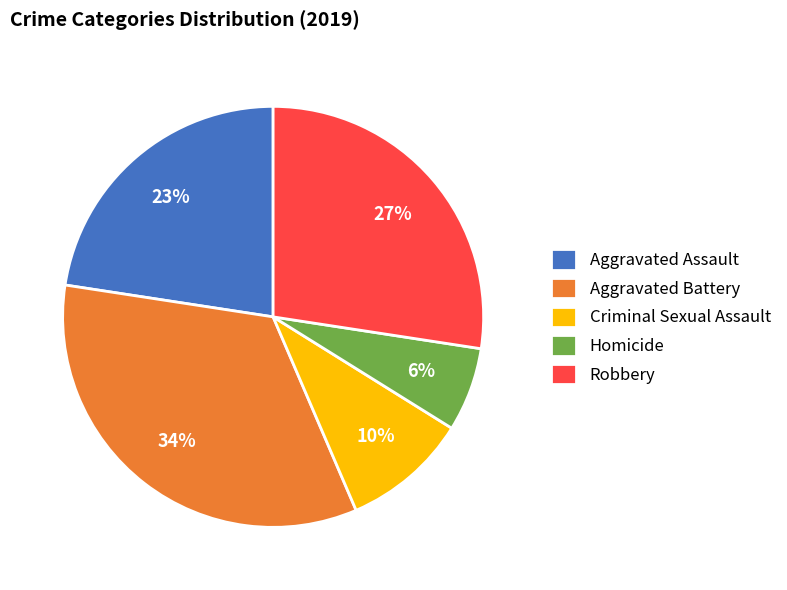

To the nearest percent, what portion does Criminal Sexual Assault represent?

10%